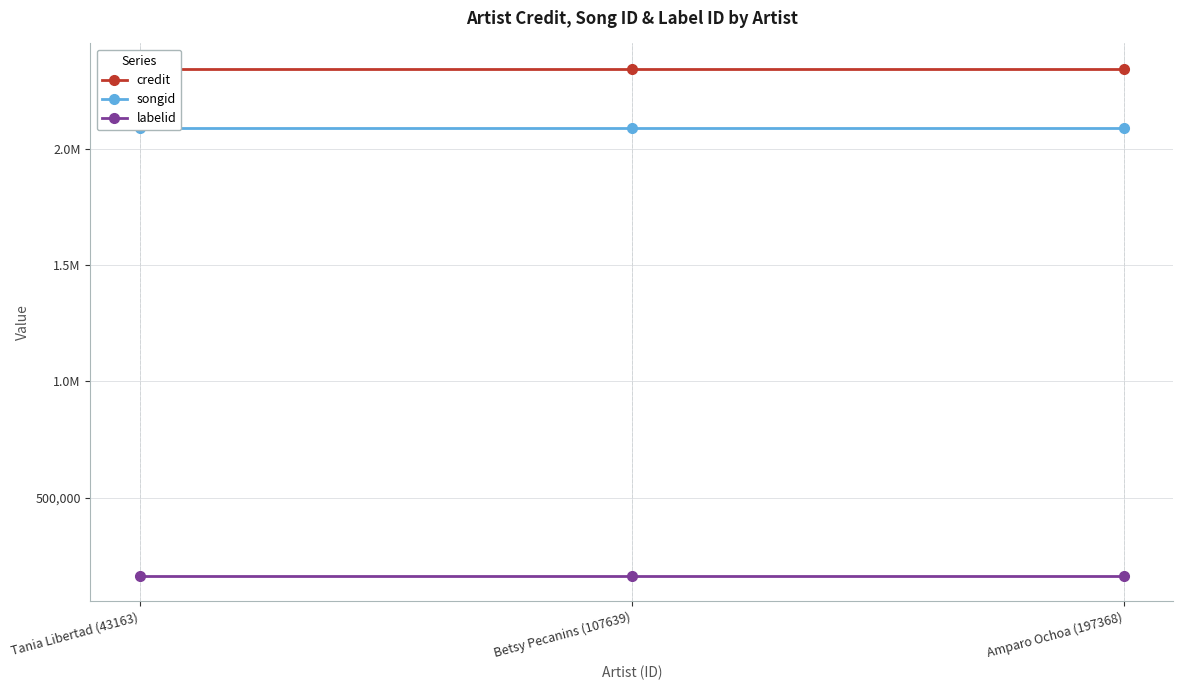

The credit series shows 2342579 at Betsy Pecanins (107639). True or false?

True